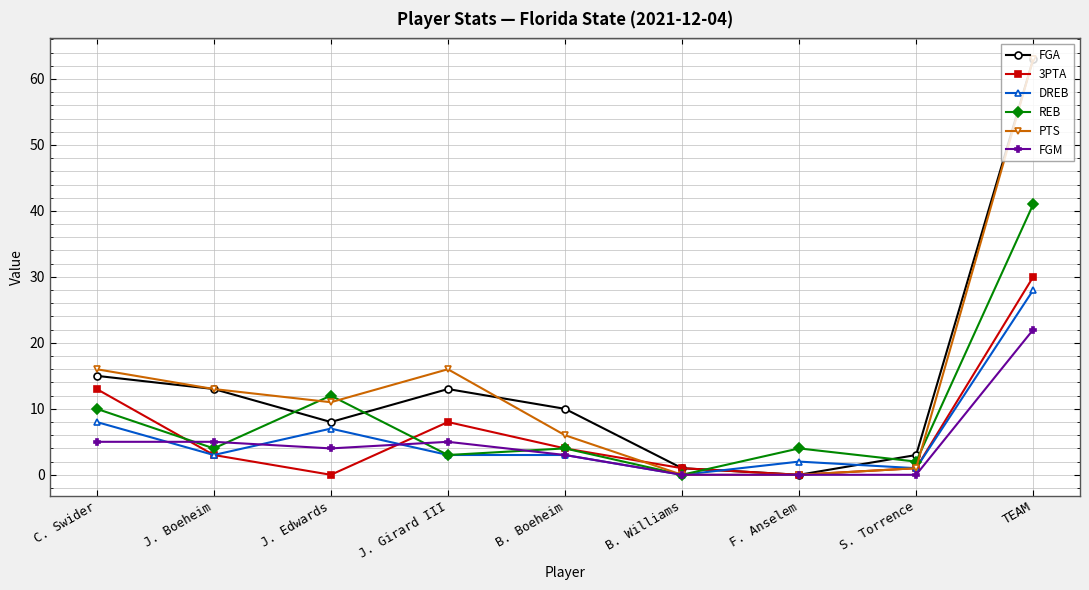

What position from the left is J. Edwards?

3